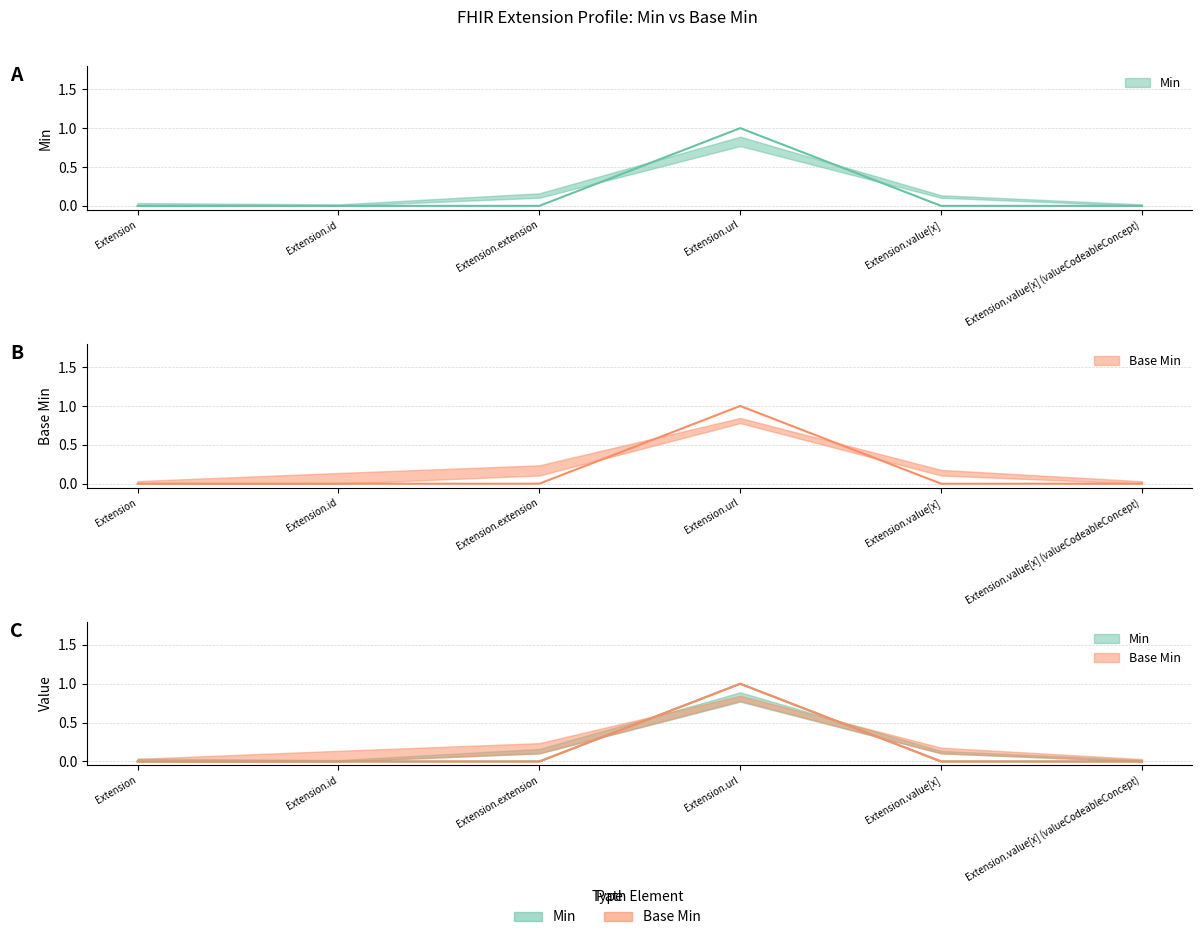

True or false: Min and Base Min intersect in this chart.

False